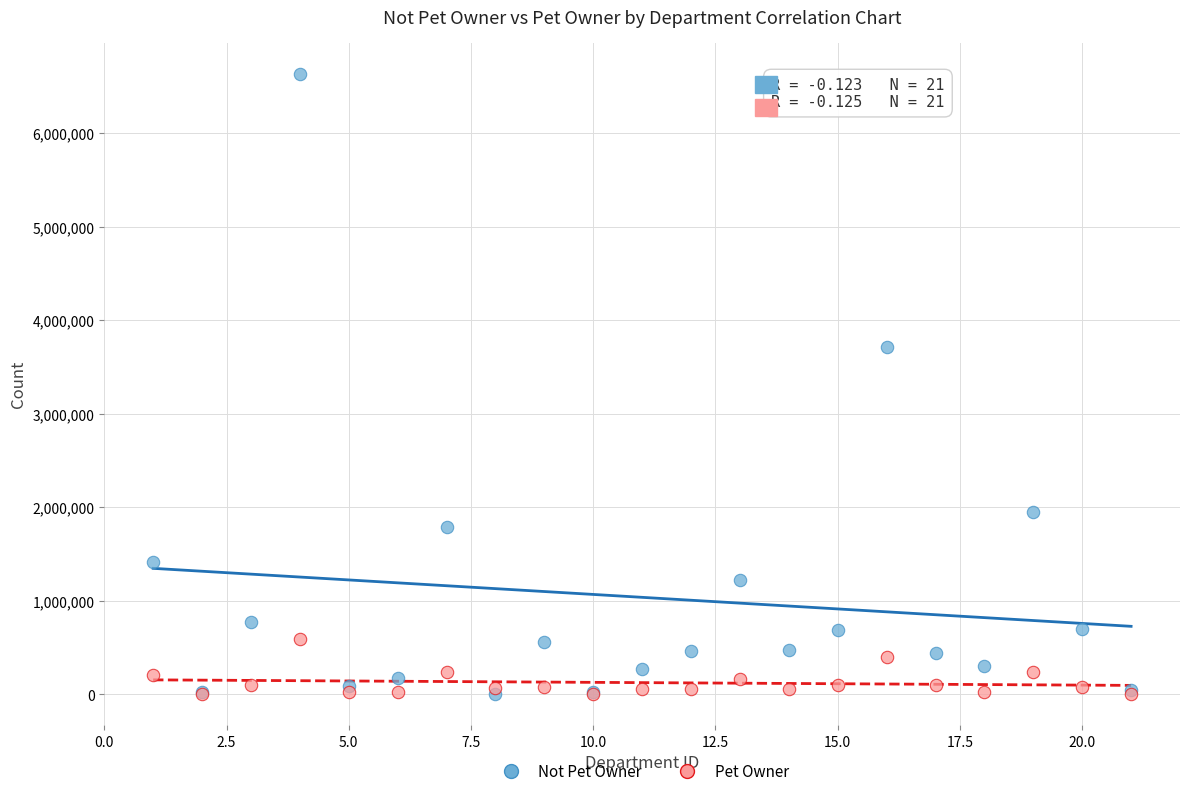

Across all series, what Y value is closest to 3317200?

3718875